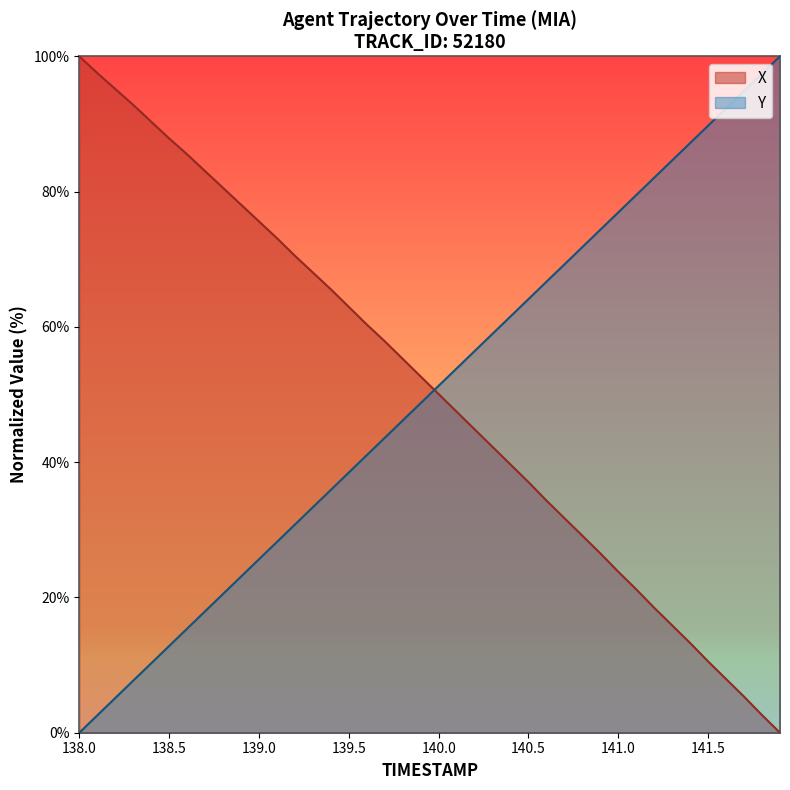

Does the chart display data point markers on the line(s)?

No